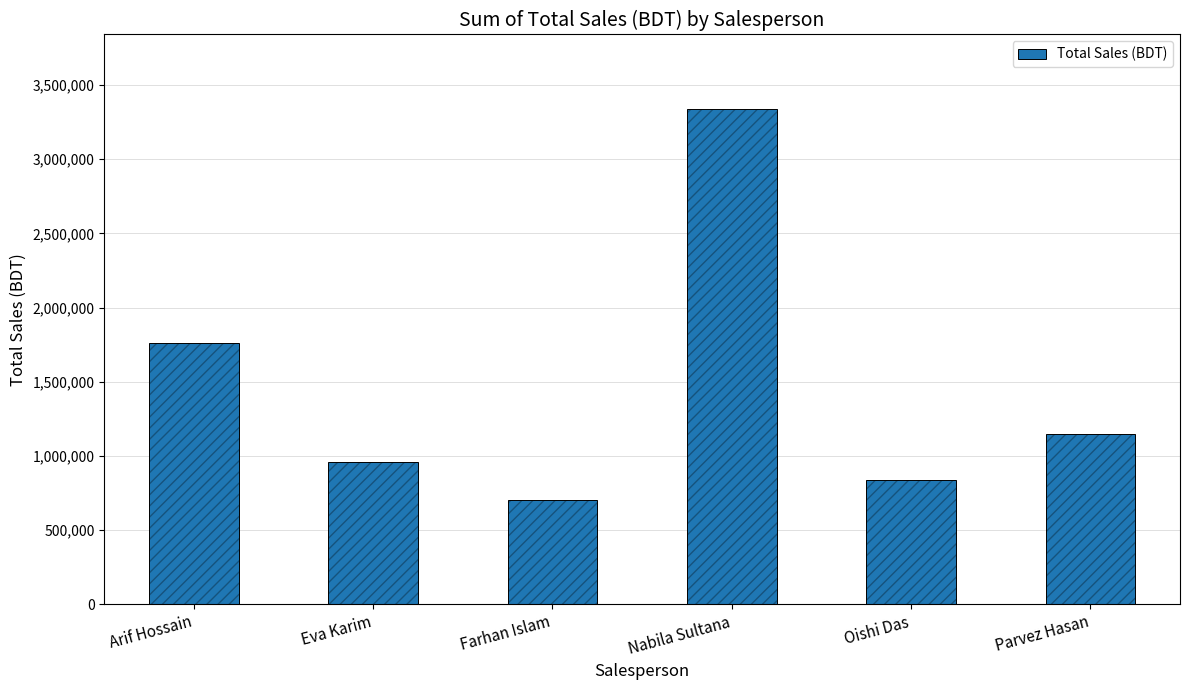

Which category has the lowest value across all series?

Farhan Islam